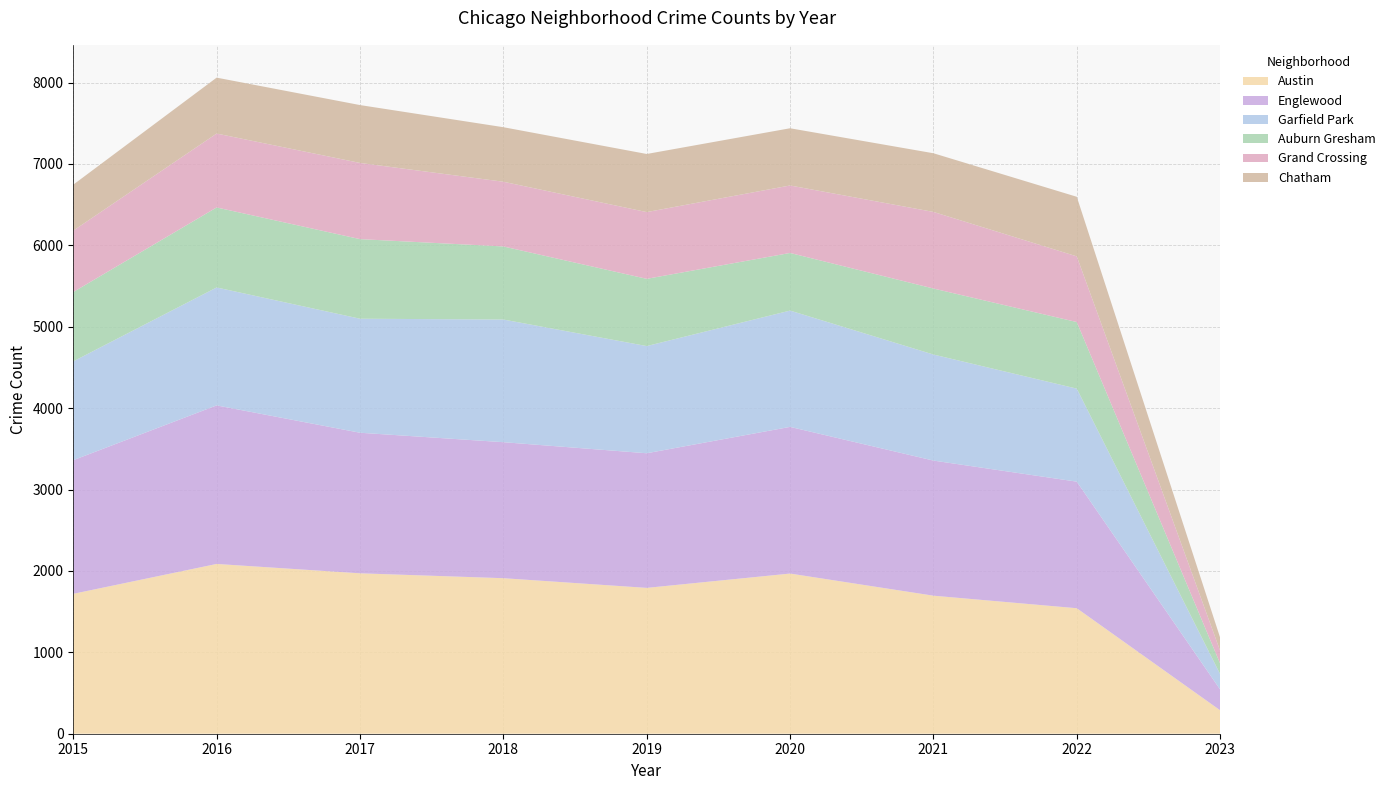

Reading left to right, transcribe all the data shown in this chart.

Austin: 1719	2086	1971	1911	1792	1968	1696	1542	288
Englewood: 1642	1948	1727	1671	1654	1802	1660	1555	255
Garfield Park: 1214	1449	1401	1507	1317	1429	1303	1143	189
Auburn Gresham: 852	983	978	898	826	708	811	818	130
Grand Crossing: 754	908	936	795	820	829	941	807	157
Chatham: 565	687	711	670	714	703	721	732	161